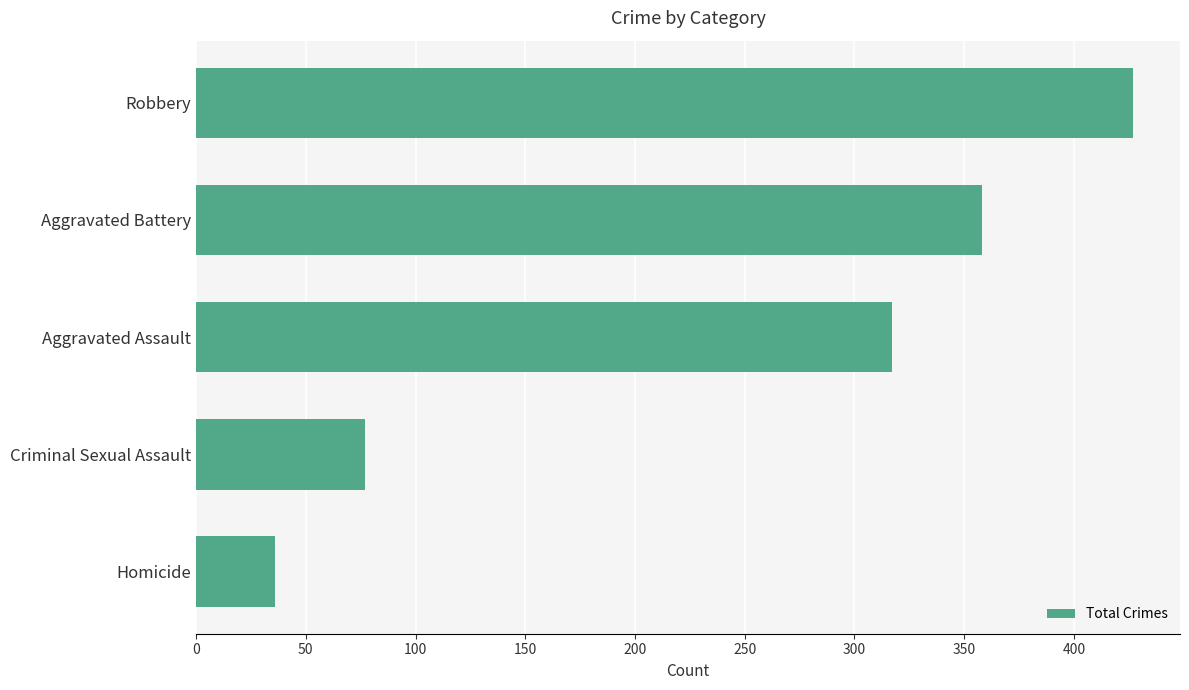

At which label is the value closest to 231?

Aggravated Assault